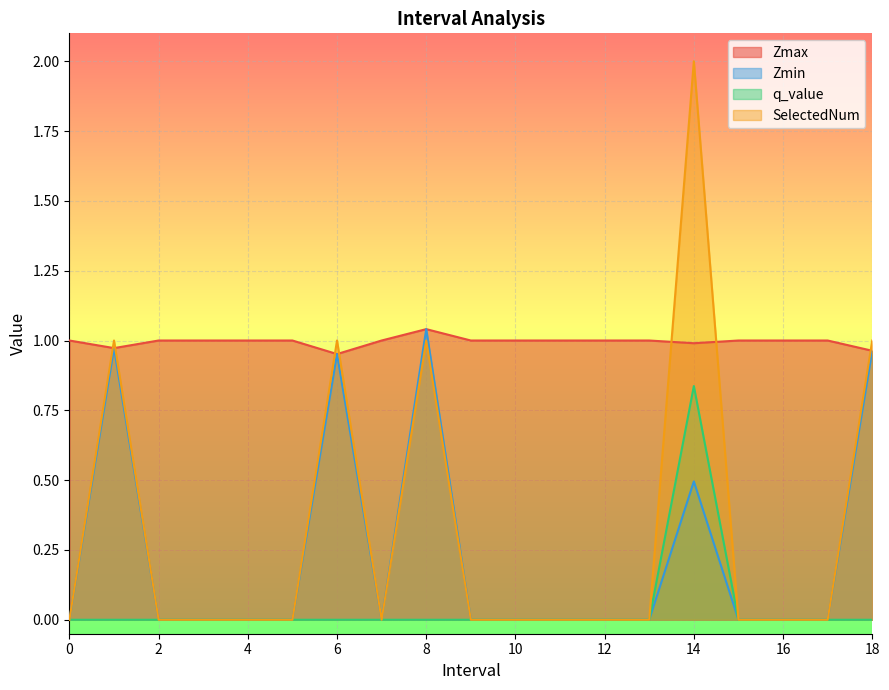

Reading right to left, extract all data points from this chart.

Zmax: 18.0=1.0	17=1.0	16=1.0	15=1.0	14.0=1.0	13=1.0	12=1.0	11=1.0	10=1.0	9=1.0	8.0=1.0	7=1.0	6.0=1.0	5=1.0	4=1.0	3=1.0	2=1.0	1.0=1.0	0=1.0
Zmin: 18.0=1.0	17=0.0	16=0.0	15=0.0	14.0=0.5	13=0.0	12=0.0	11=0.0	10=0.0	9=0.0	8.0=1.0	7=0.0	6.0=1.0	5=0.0	4=0.0	3=0.0	2=0.0	1.0=1.0	0=0.0
q_value: 18.0=-0.0	17=0.0	16=0.0	15=0.0	14.0=0.8	13=0.0	12=0.0	11=0.0	10=0.0	9=0.0	8.0=-0.0	7=0.0	6.0=-0.0	5=0.0	4=0.0	3=0.0	2=0.0	1.0=-0.0	0=0.0
SelectedNum: 18.0=1.0	17=0.0	16=0.0	15=0.0	14.0=2.0	13=0.0	12=0.0	11=0.0	10=0.0	9=0.0	8.0=1.0	7=0.0	6.0=1.0	5=0.0	4=0.0	3=0.0	2=0.0	1.0=1.0	0=0.0